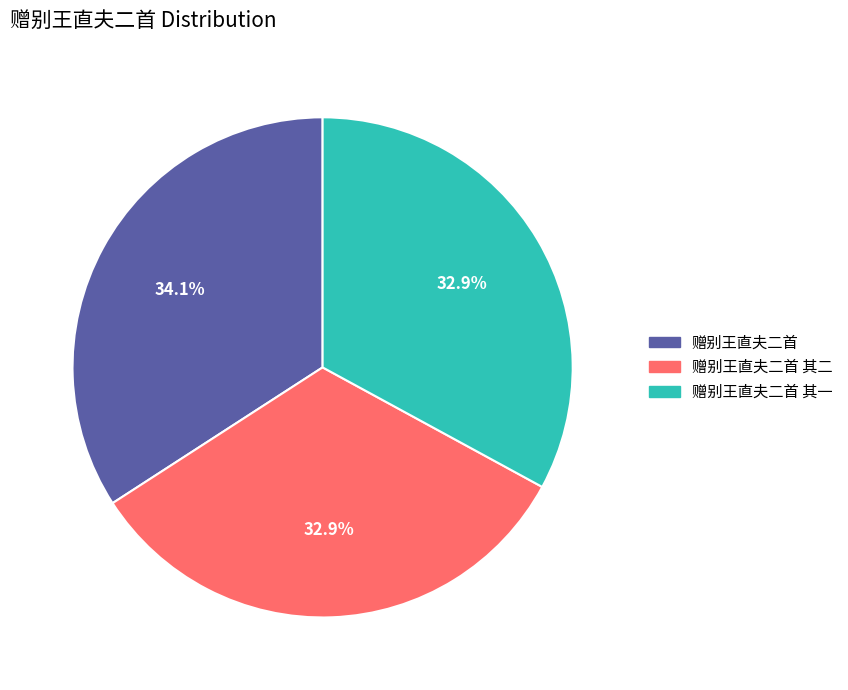

How many segments does this pie chart have?

3